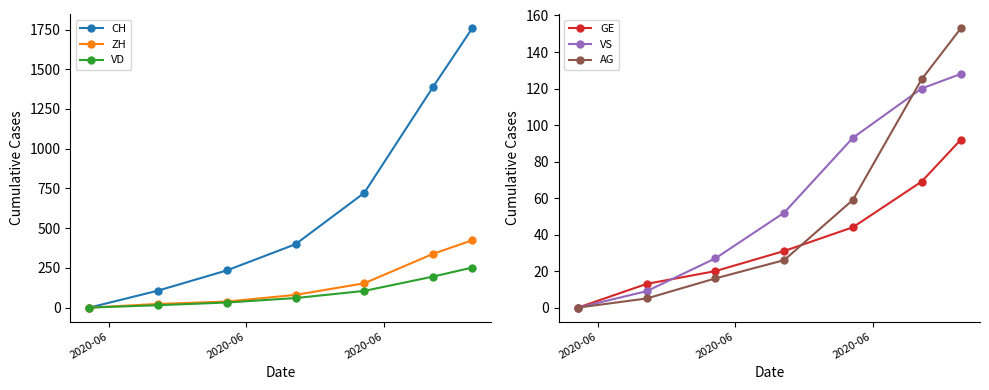

True or false: CH has more than 2 interior local peaks.

False